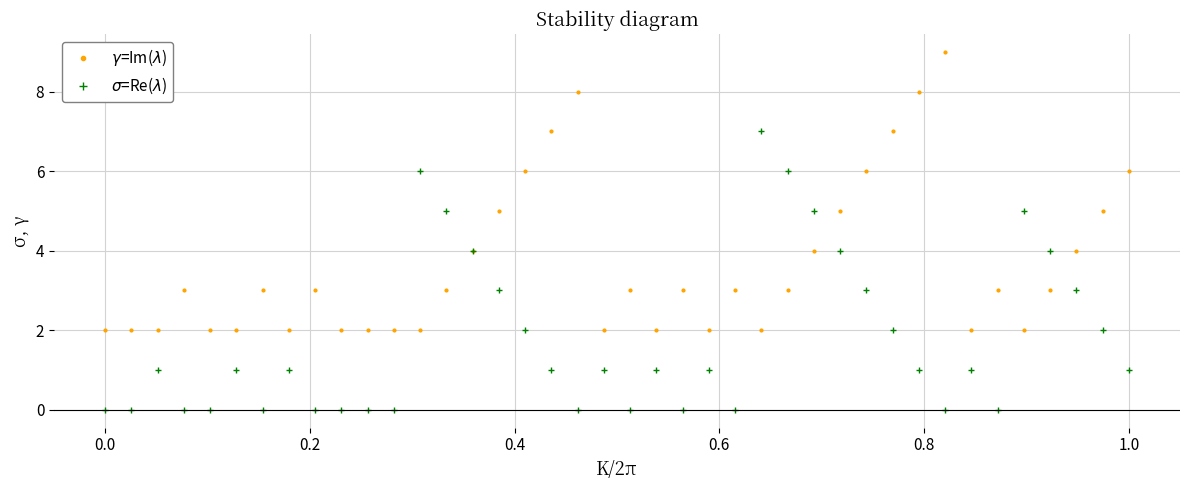

What are all the series names shown in the legend?

$\gamma$=Im($\lambda$), $\sigma$=Re($\lambda$)